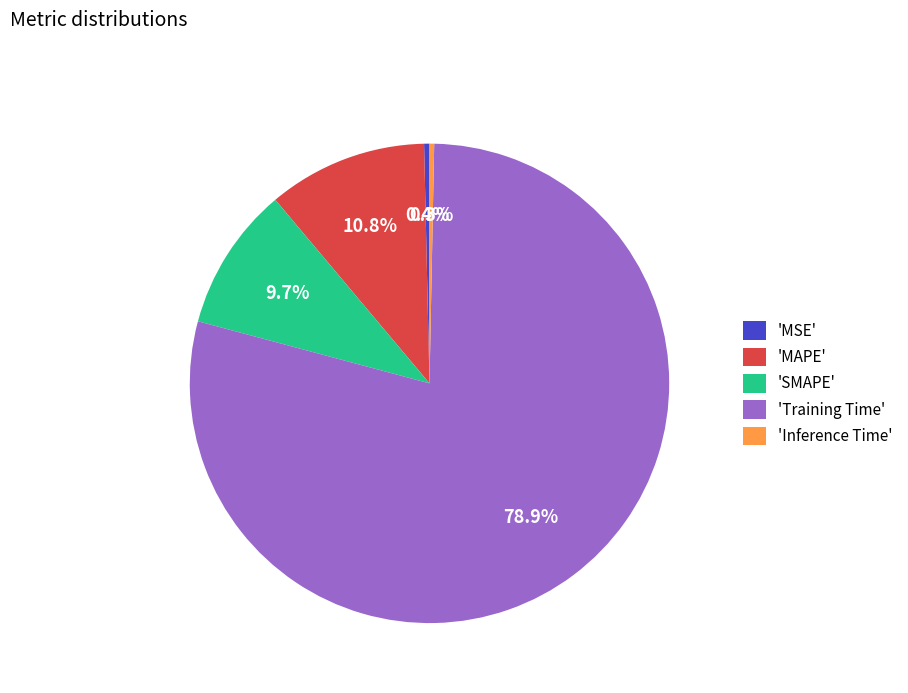

How many segments does this pie chart have?

5